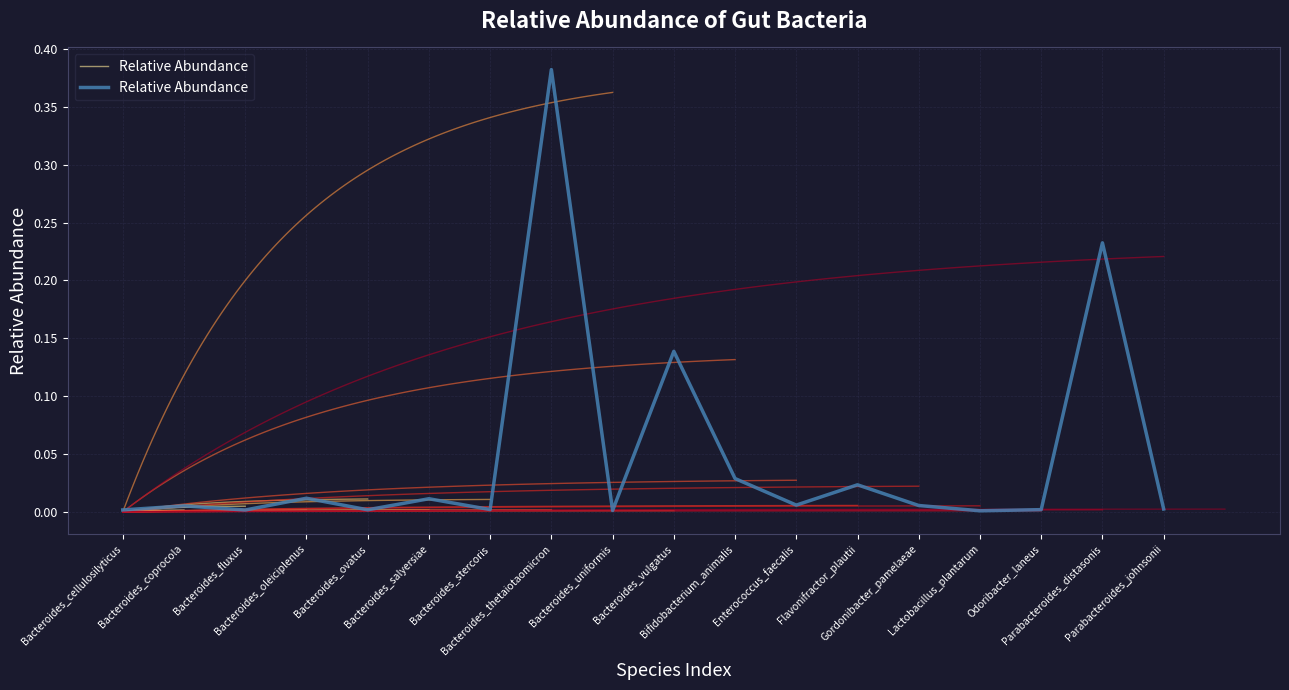

Which has a higher value, Bacteroides_coprocola or Bacteroides_fluxus?

Bacteroides_coprocola